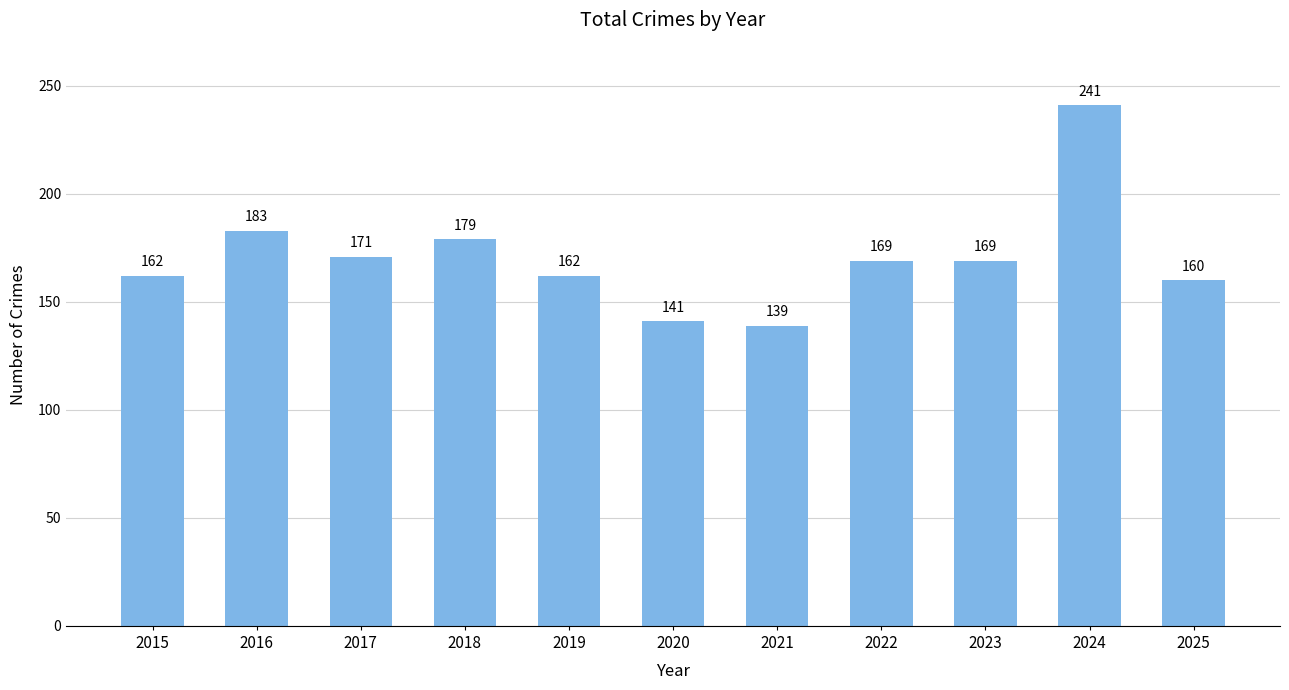

At which label does the data first exceed 169?

2016